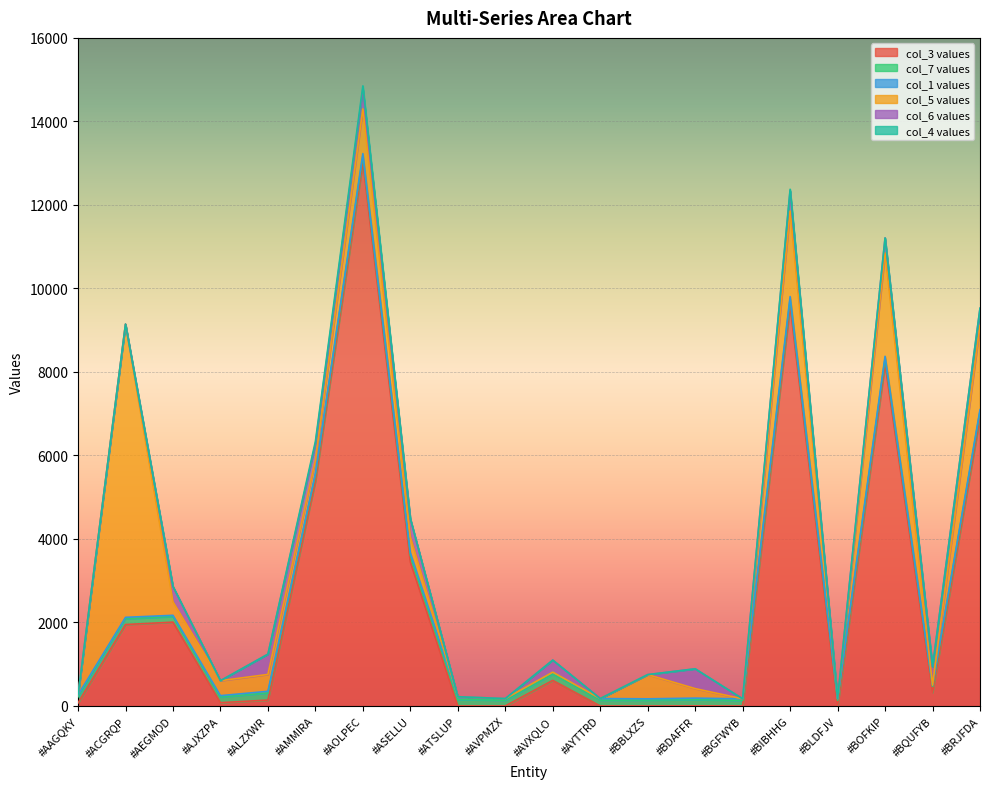

Which category has the lowest value in the col_5 series?

#AAGQKY